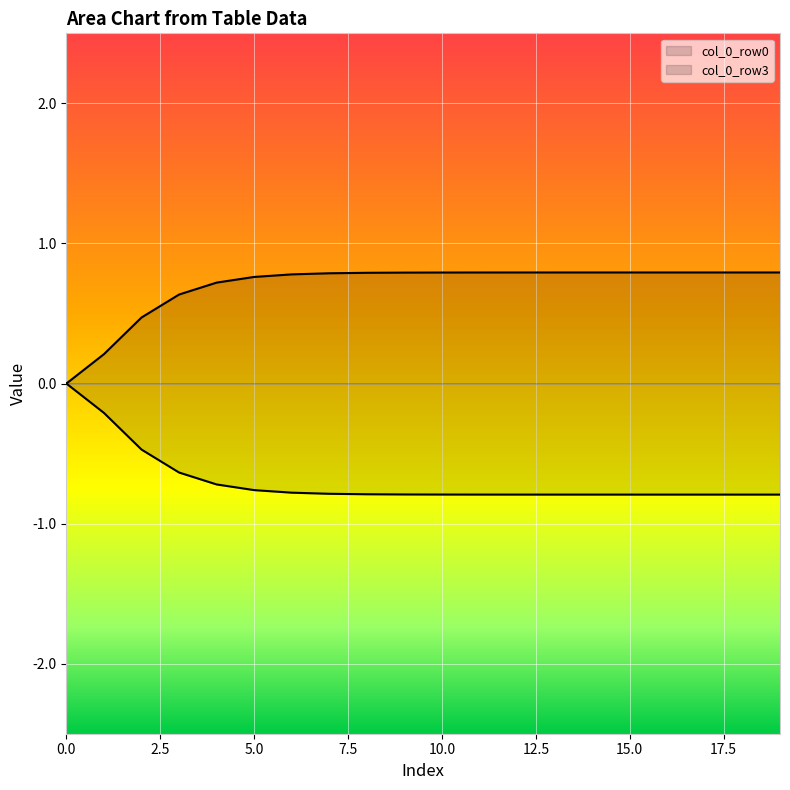

Which category has the highest value in the col_0_row0 series?

19